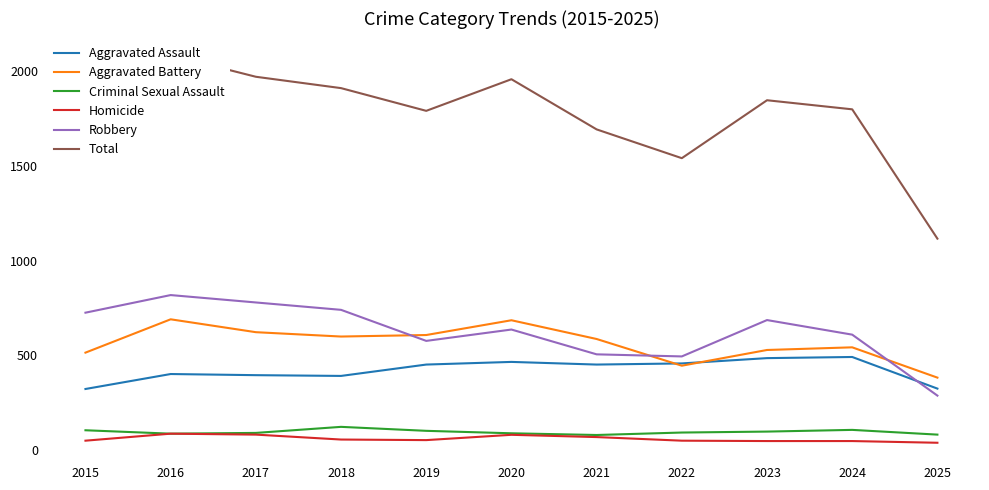

True or false: Robbery has a value of 374 at 2018.

False